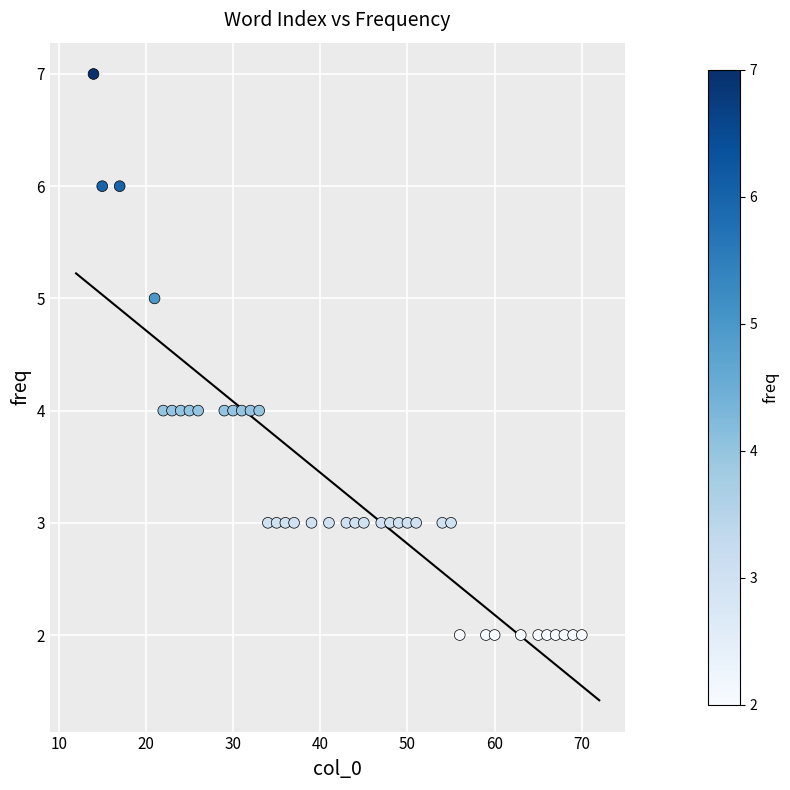

What is the range of Y values (max minus min)?

5